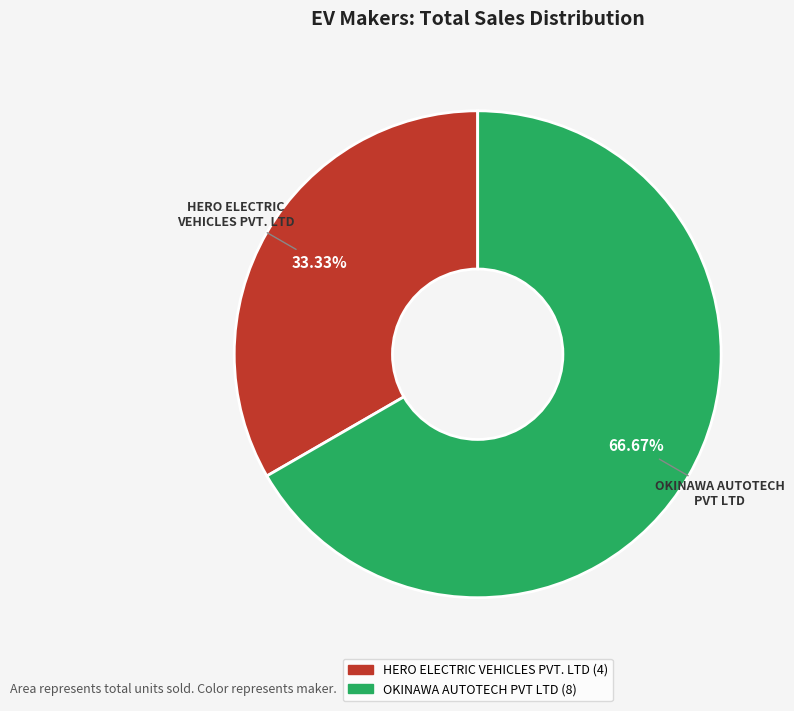

Does HERO ELECTRIC VEHICLES PVT. LTD account for over 50% of the chart?

No